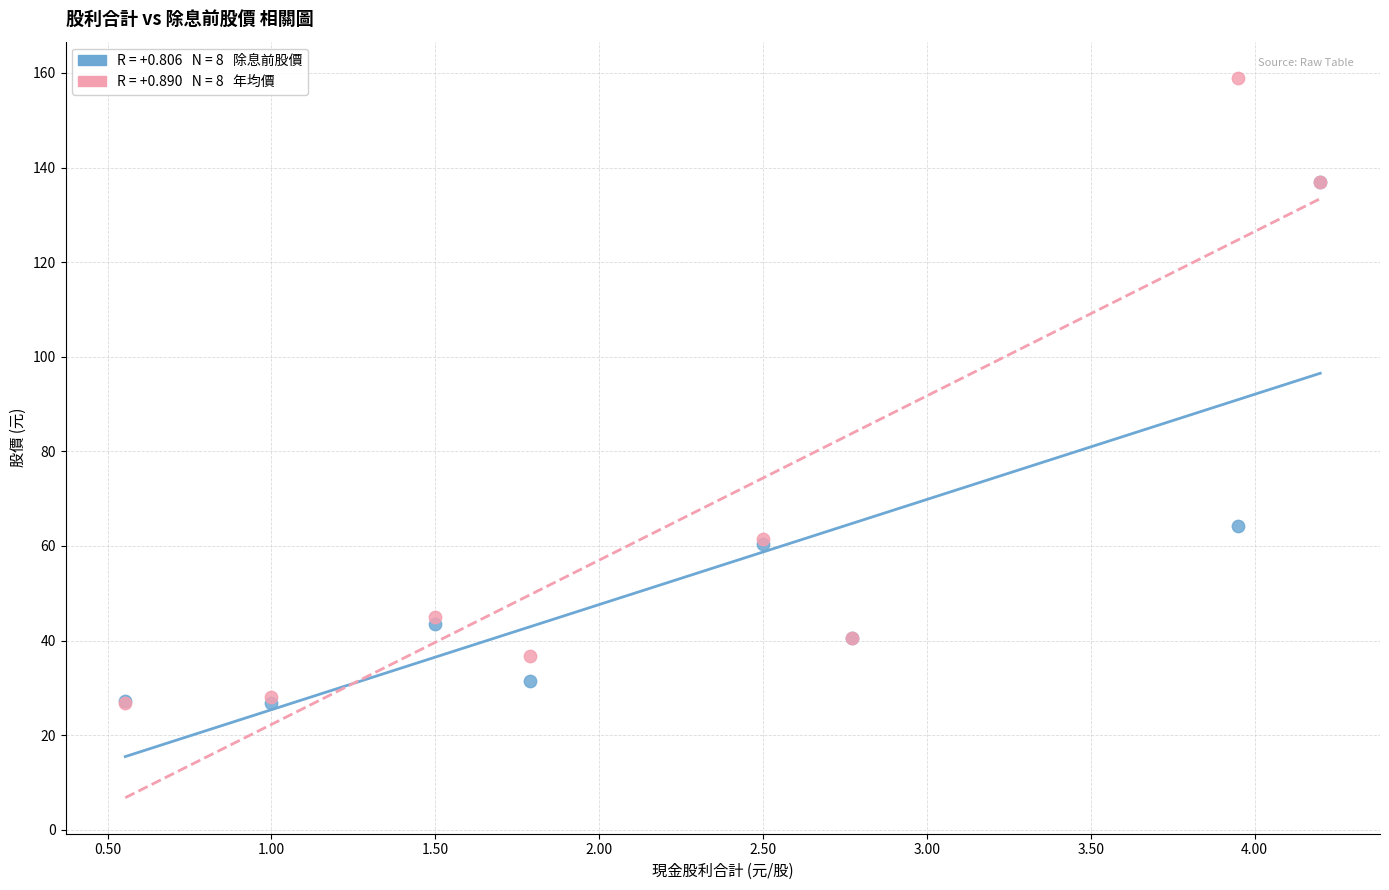

Across all series, what Y value is closest to 92?

64.3